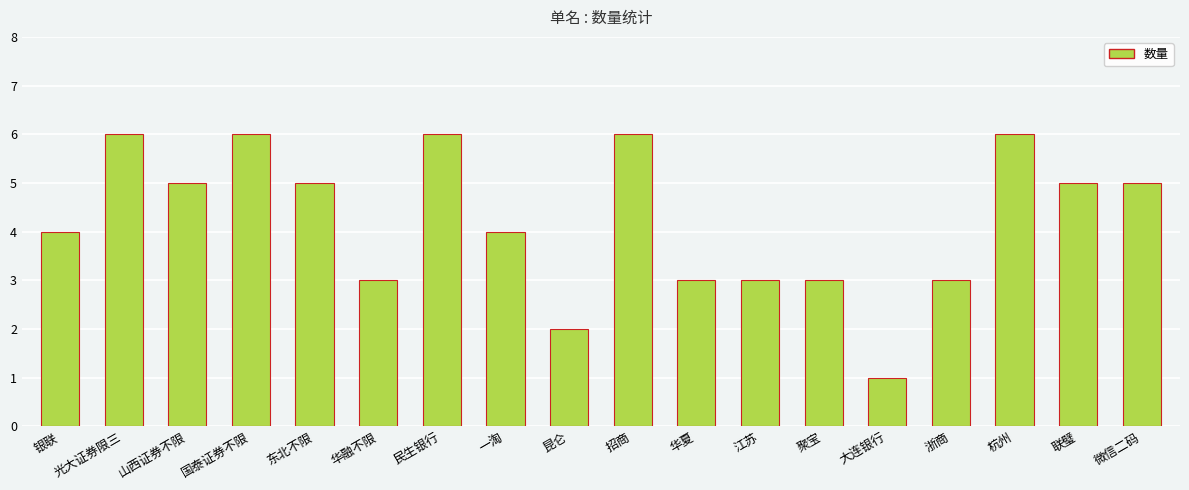

What is the difference between the values at 聚宝 and 民生银行?

3